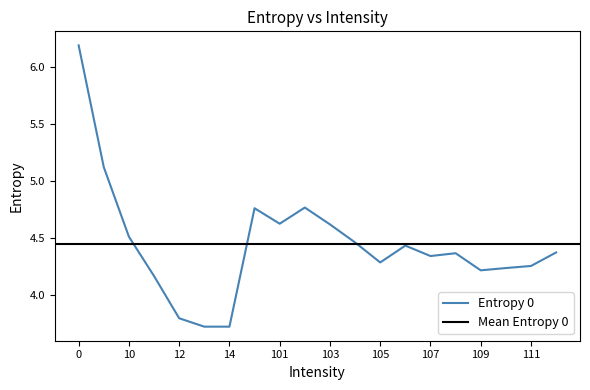

Rank the categories by value from highest to lowest.

0, 1, 102, 100, 101, 103, 10, 104, 106, 112, 108, 107, 105, 111, 110, 109, 11, 12, 13, 14